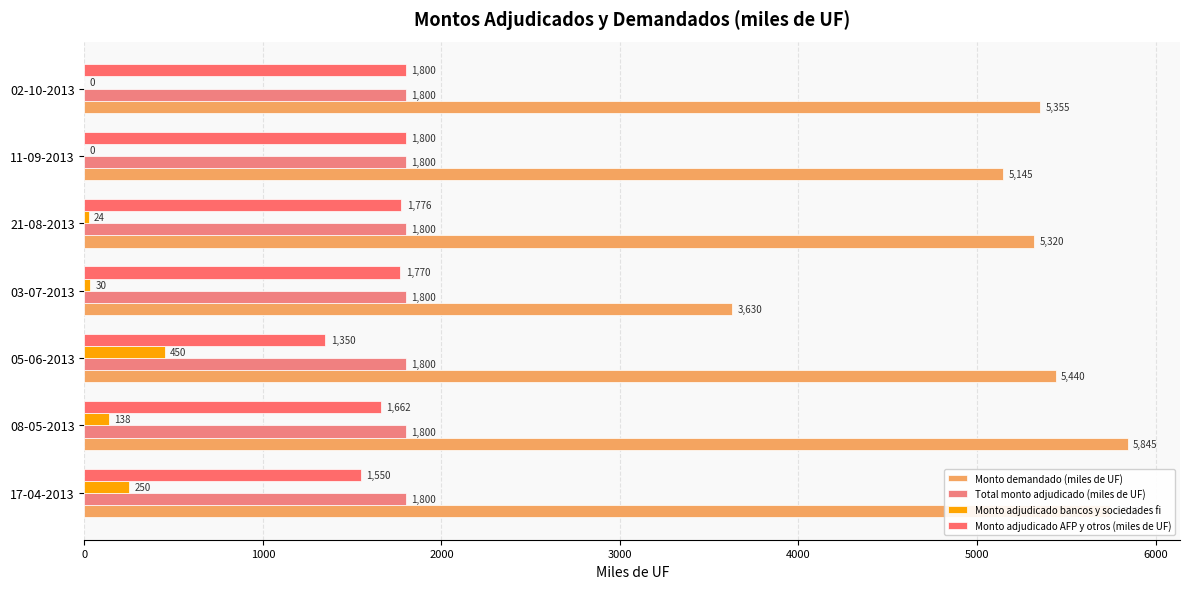

What is the average value of the Monto demandado (miles de UF) series?

5211